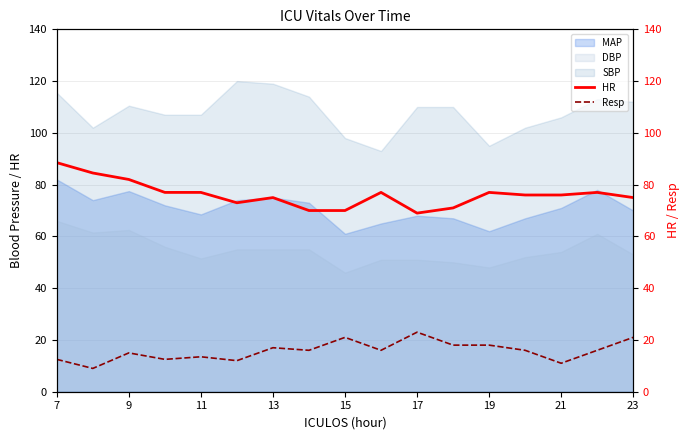

True or false: SBP and MAP cross at least once.

False